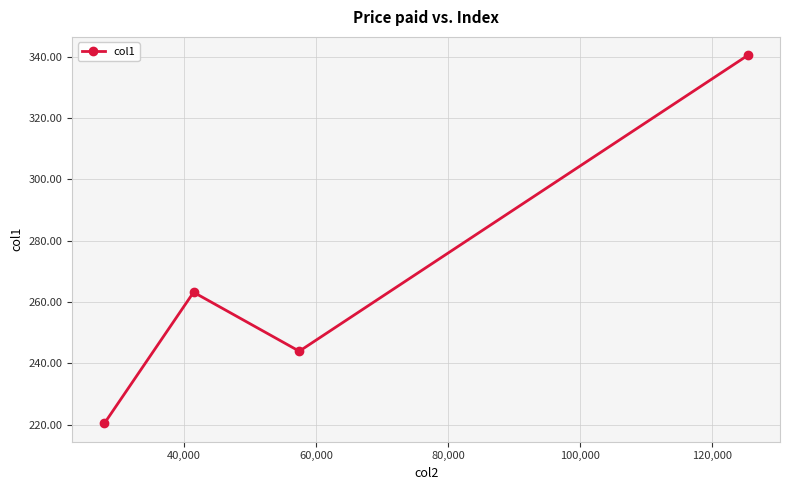

What is the value of the 2nd point from the left?

263.2